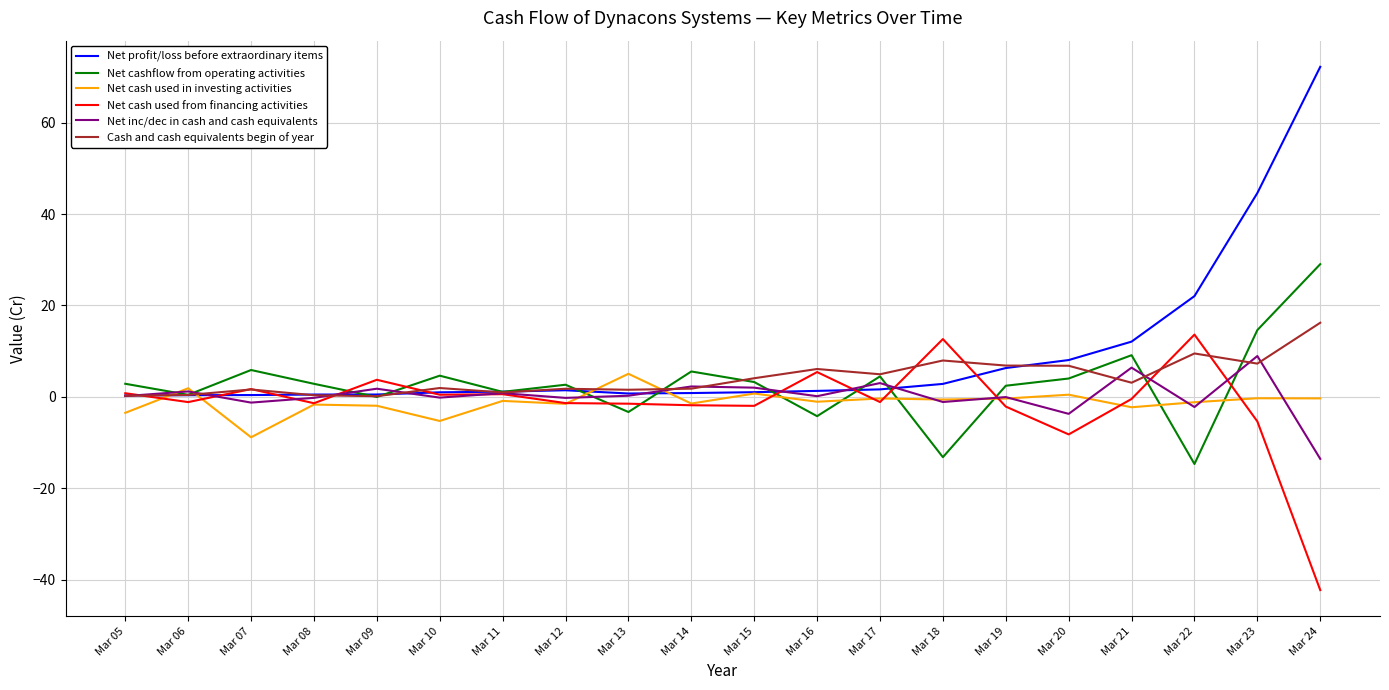

Which series has the widest spread of values?

Net profit/loss before extraordinary items